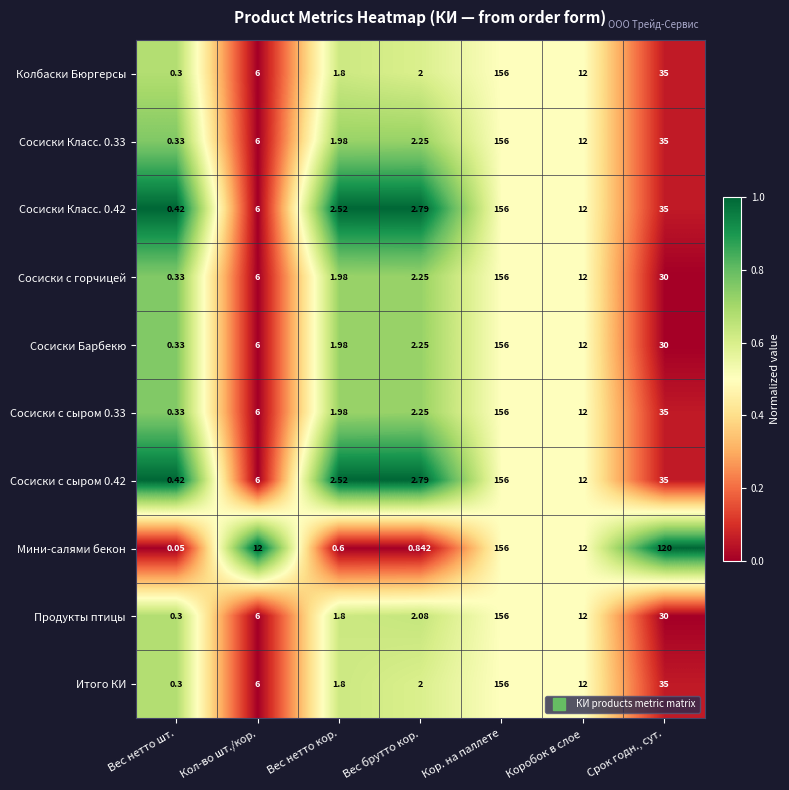

At which label does Сосиски с сыром 0.33 reach its peak?

Кор. на паллете